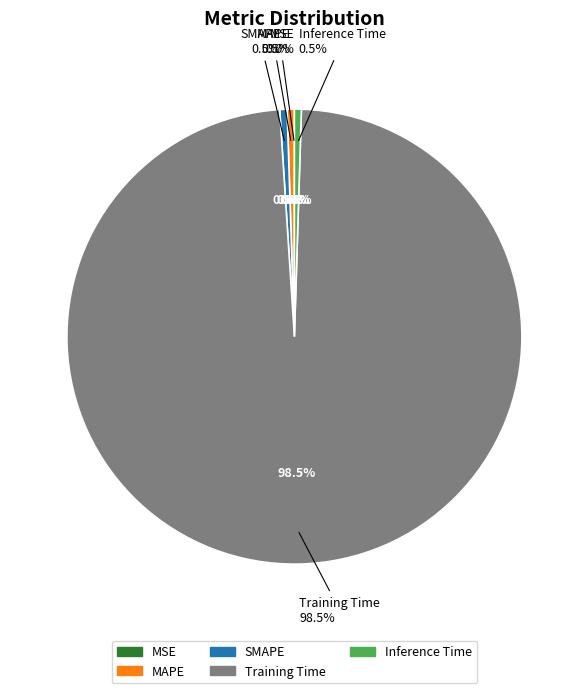

To the nearest percent, what is the combined percentage of Training Time and Inference Time?

99%